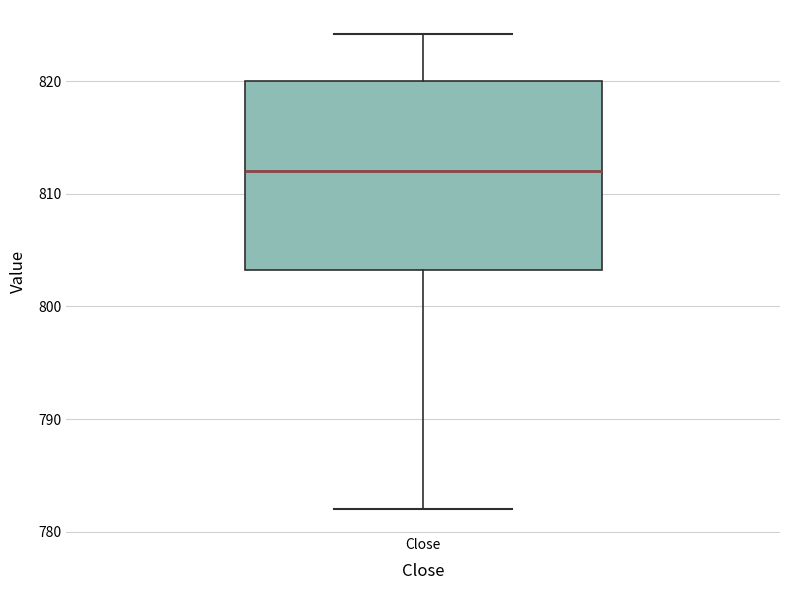

Read this box plot against the y-axis: the position of the median line, the range covered by the box, and the ends of both whiskers. The values are not printed on the chart, so give them approximately, as read against the axis.

median 812, box 803 to 820, whiskers 782 to 824